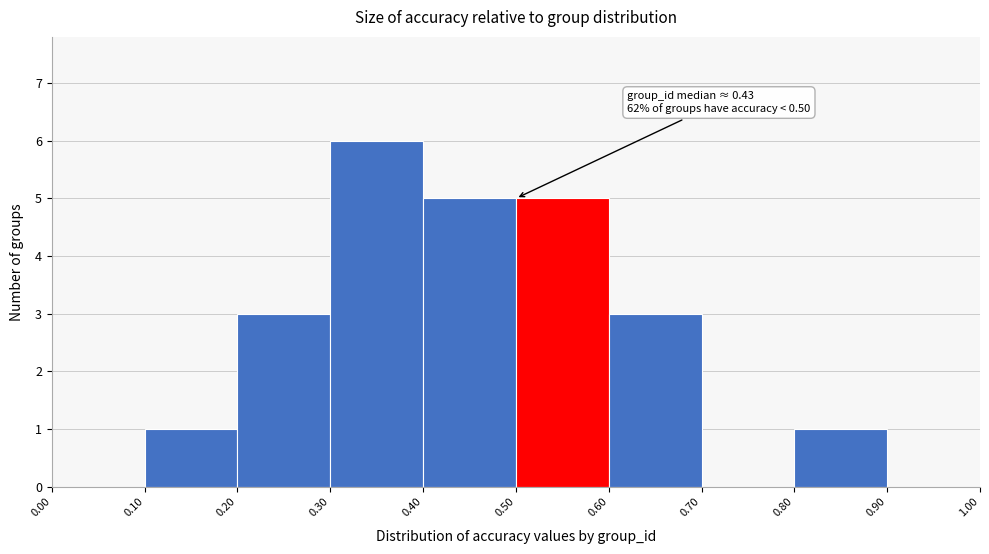

Which range on the x-axis has the tallest bar?

0.30 to 0.40